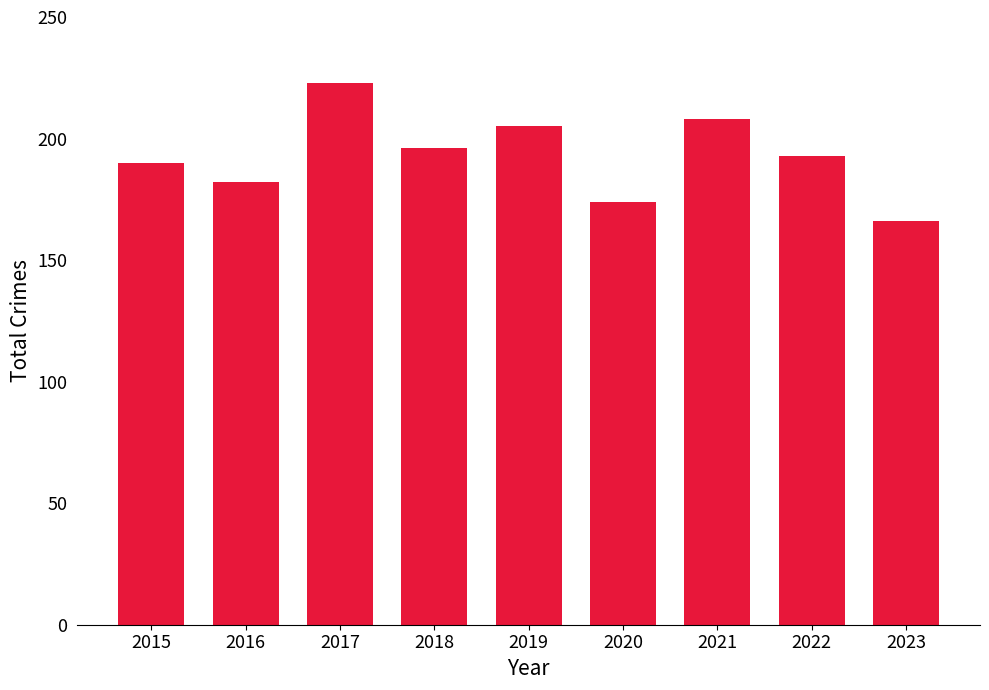

Approximately how many times larger is the value at 2017 compared to 2015?

1.2